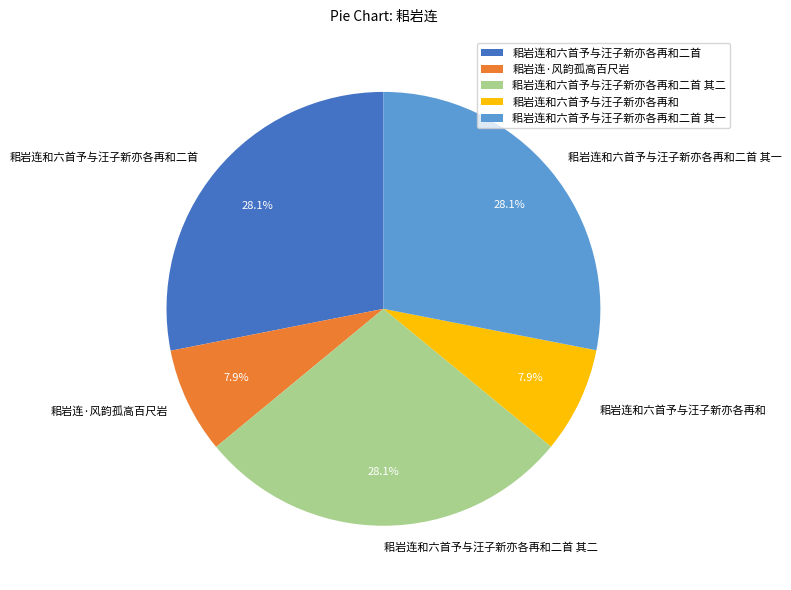

What is the ratio of the value at 耜岩连和六首予与汪子新亦各再和二首 其二 to the value at 耜岩连·风韵孤高百尺岩?

3.6